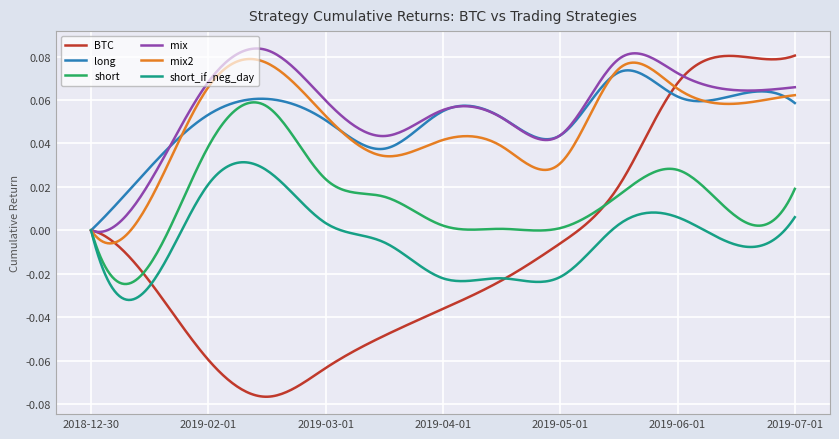

Which series has the widest spread of values?

BTC